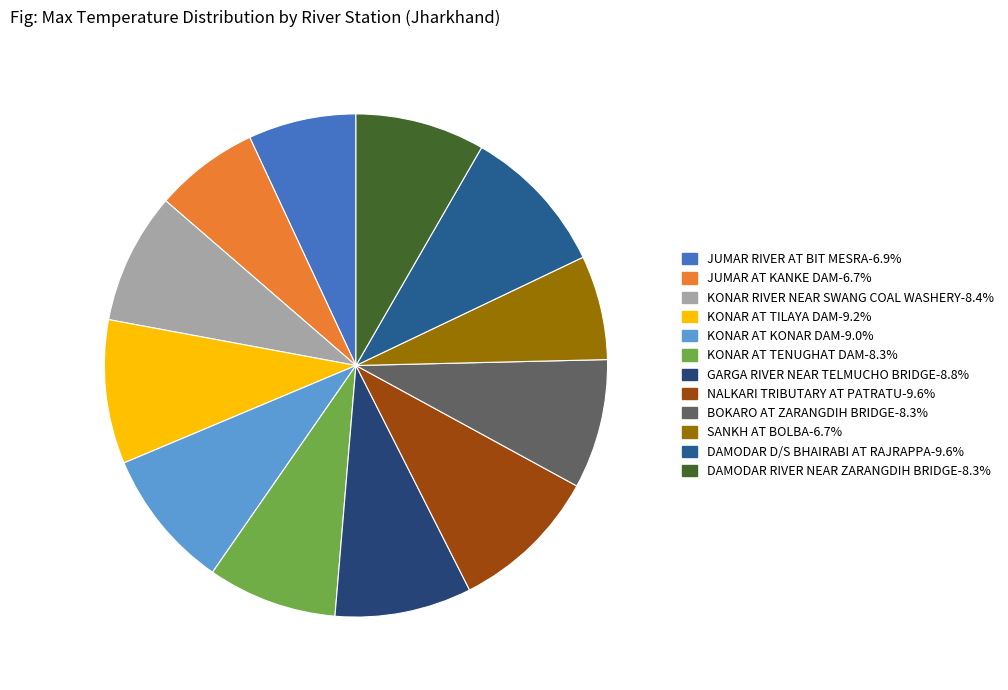

To the nearest percent, what portion does KONAR AT KONAR DAM represent?

9%